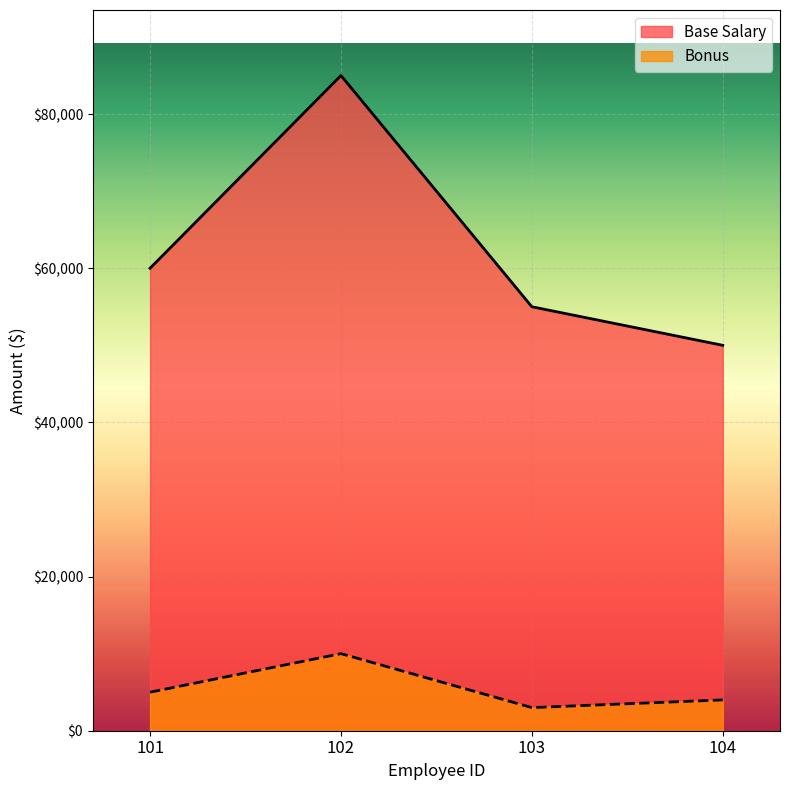

Does the chart display data point markers on the line(s)?

No